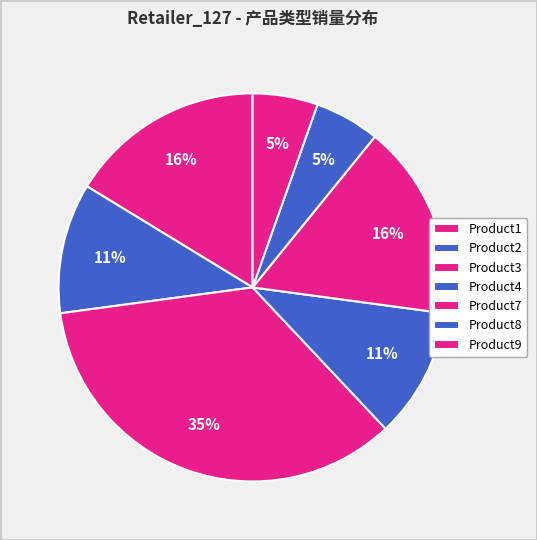

What is the smallest slice in the pie chart?

Product2